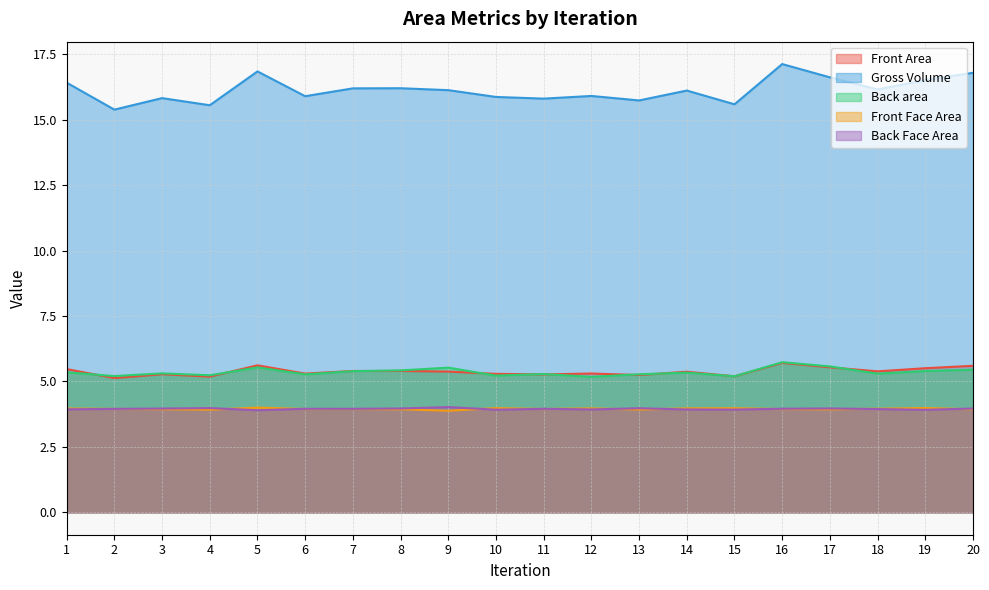

Which category has the highest value in the Back area series?

16